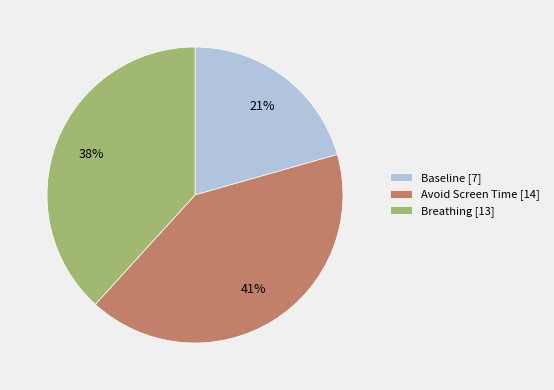

Which has a higher value, Baseline [7] or Breathing [13]?

Breathing [13]